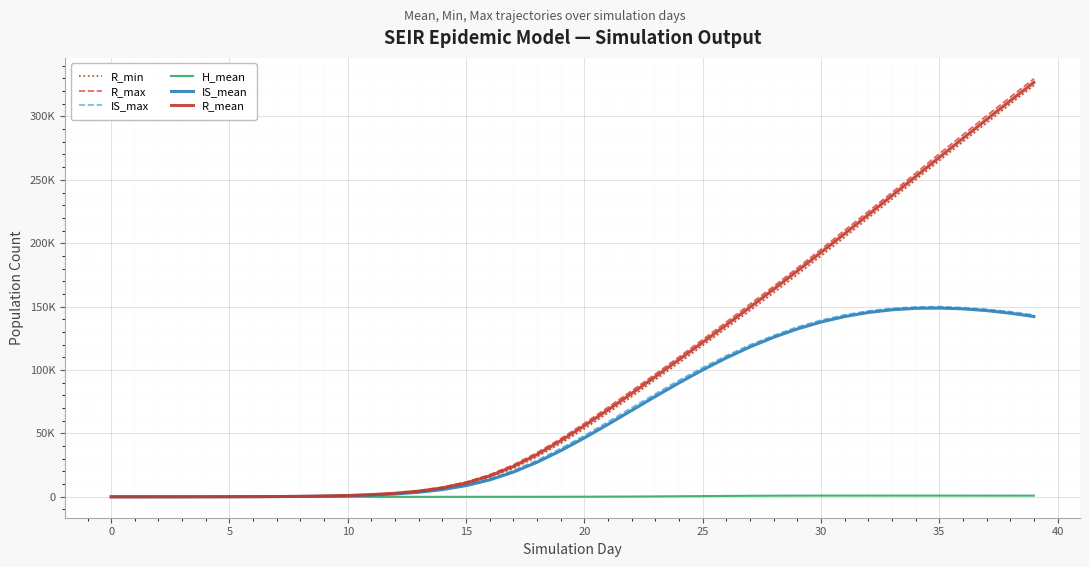

How many values in the IS_mean series exceed 46434?

20